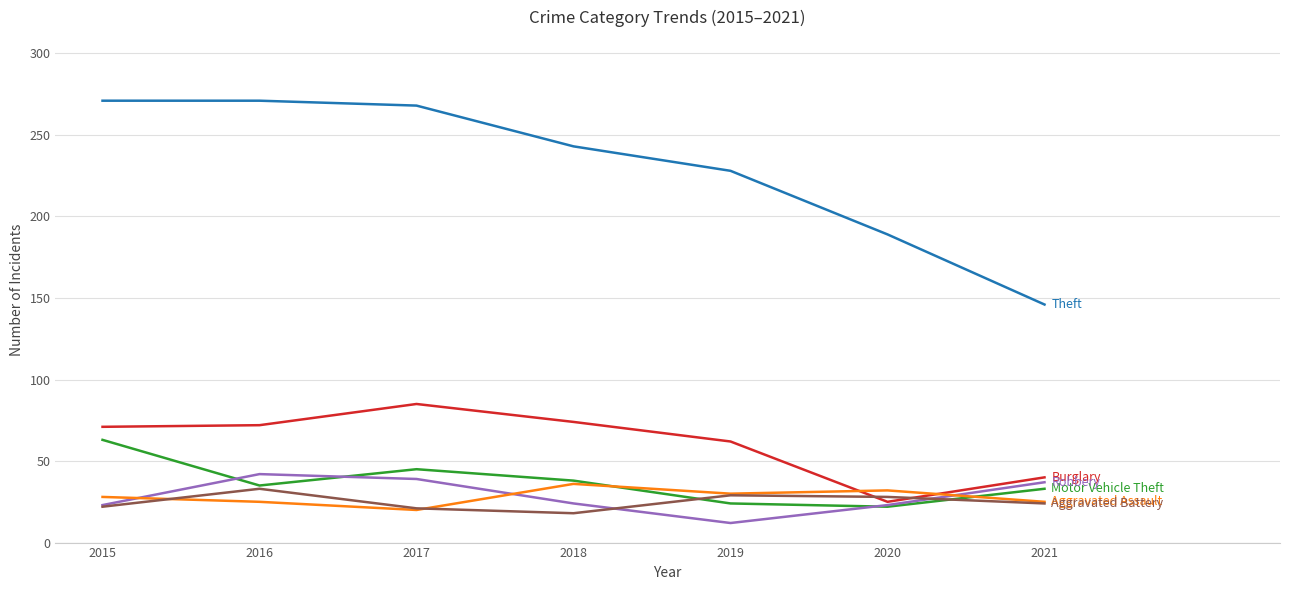

What is the difference between the highest and lowest values at 2021?

122